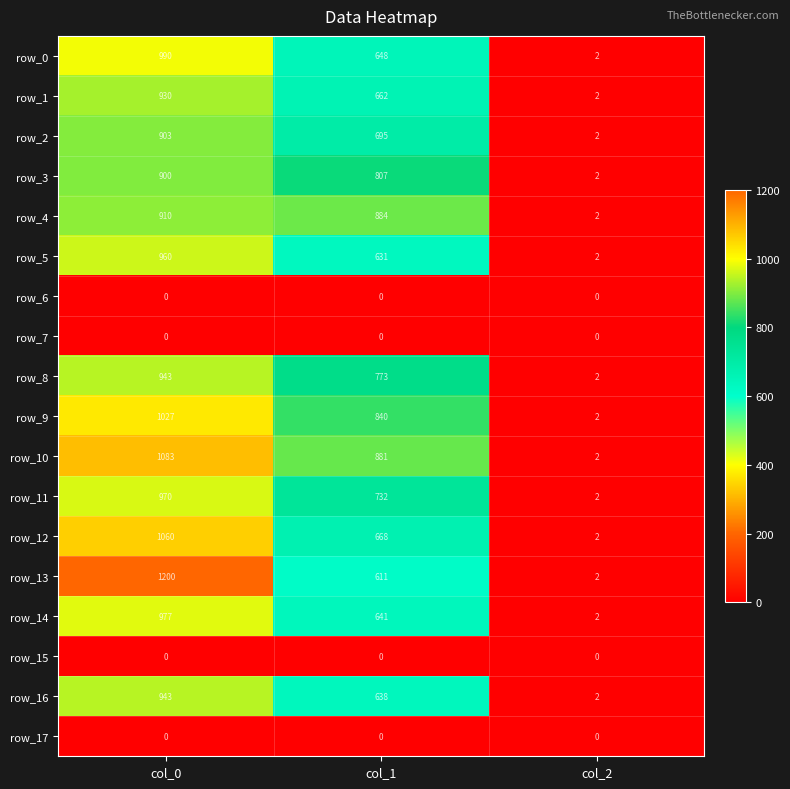

List the labels in order of row_2 value, largest first.

col_0, col_1, col_2